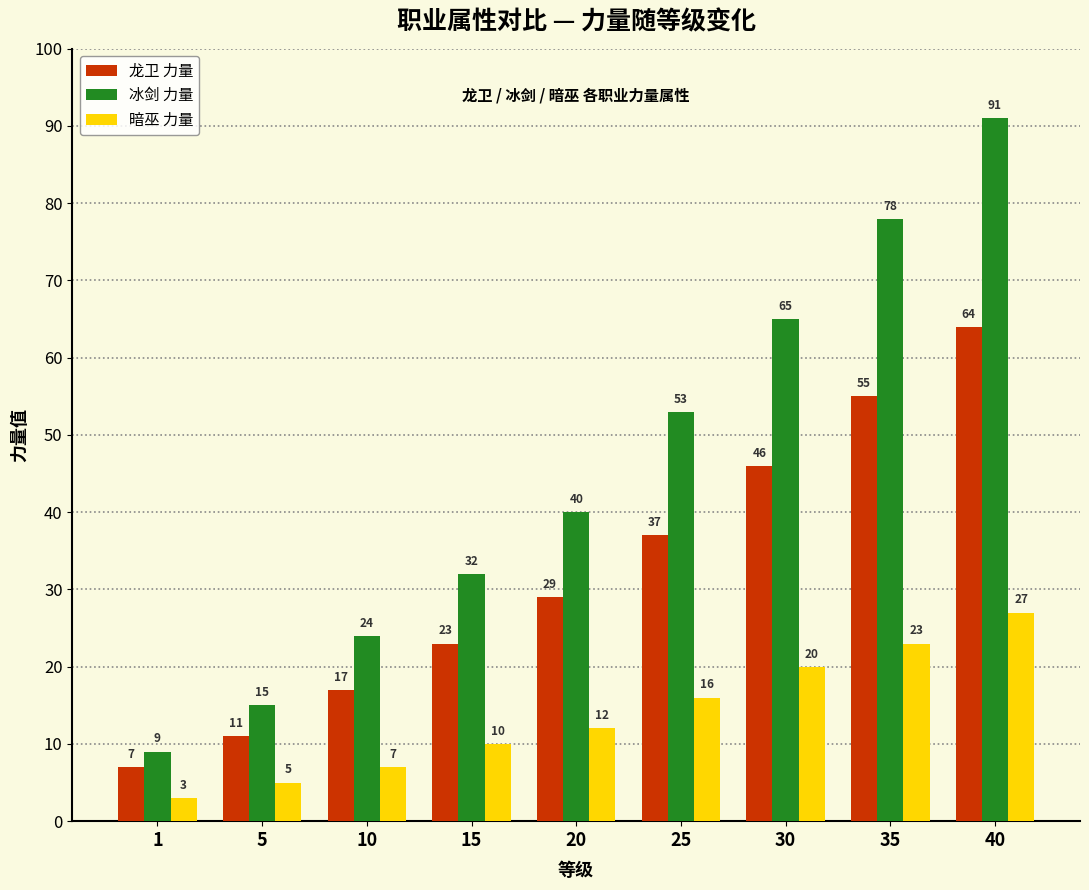

List the series in order of their overall mean, lowest first.

暗巫 力量, 龙卫 力量, 冰剑 力量